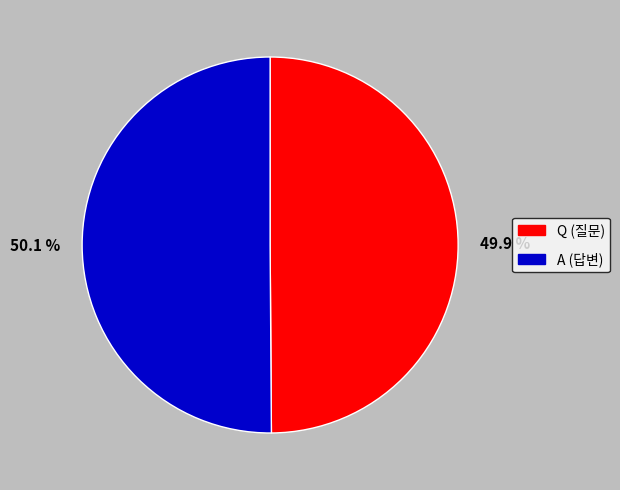

How many segments does this pie chart have?

2